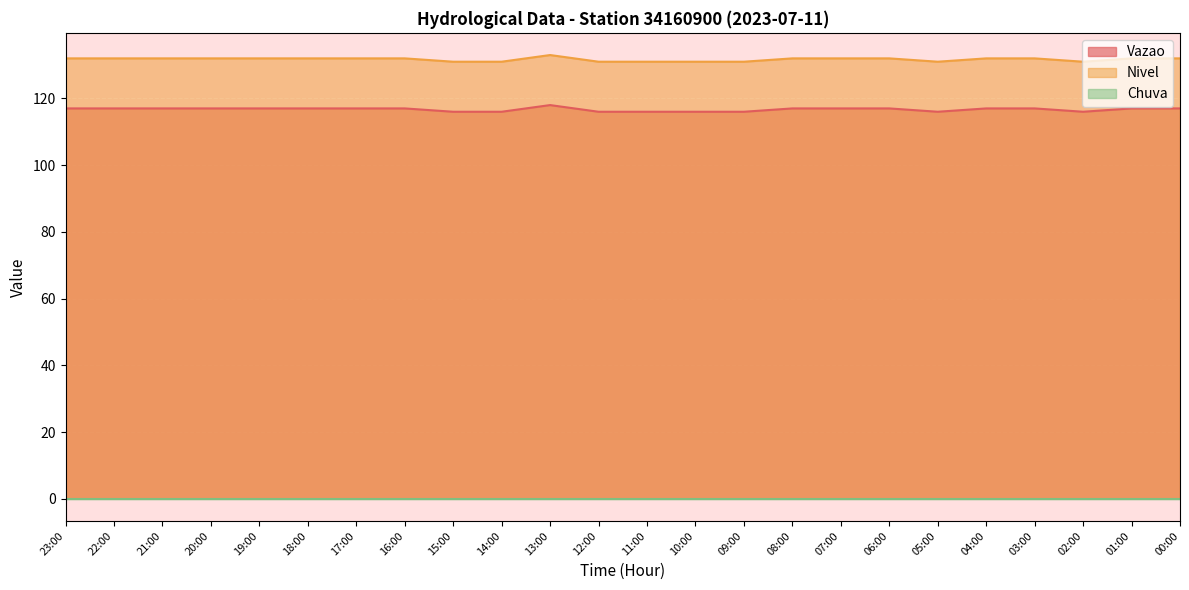

Is it true that Vazao equals 28 at 06:00?

False